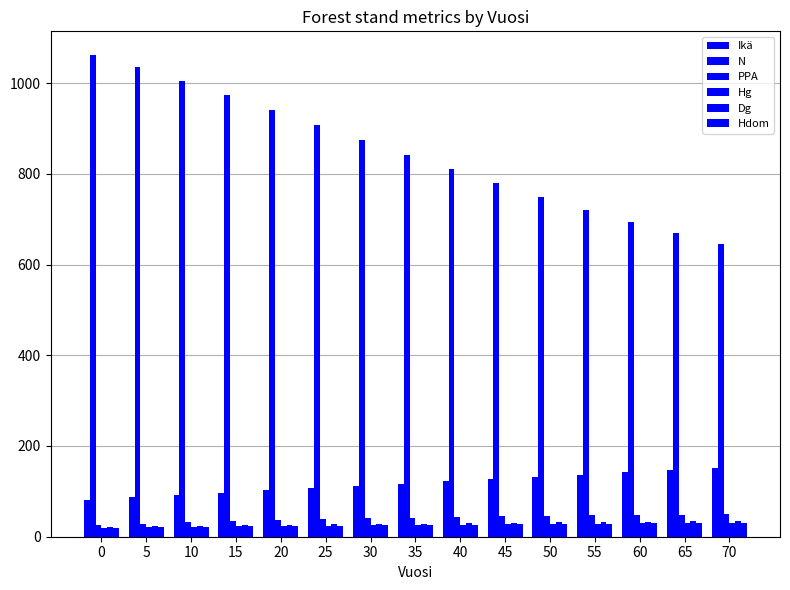

The value of N at 10 is 1005.6. True or false?

True